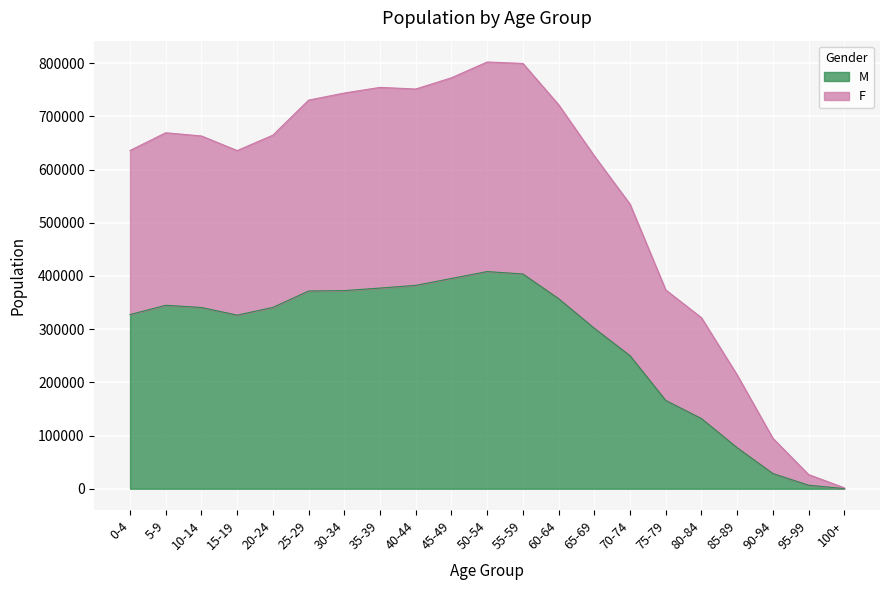

Reading left to right, extract all data points from this chart.

M: 327390	344926	340771	326407	340912	371730	372493	377285	382329	395349	408318	403771	357371	301701	250119	166017	131910	77144	28633	6627	276
F: 635948	669271	663199	635771	664747	730638	743957	754578	751517	772635	802276	799615	721999	625697	534979	373746	321566	213918	94831	26665	1773